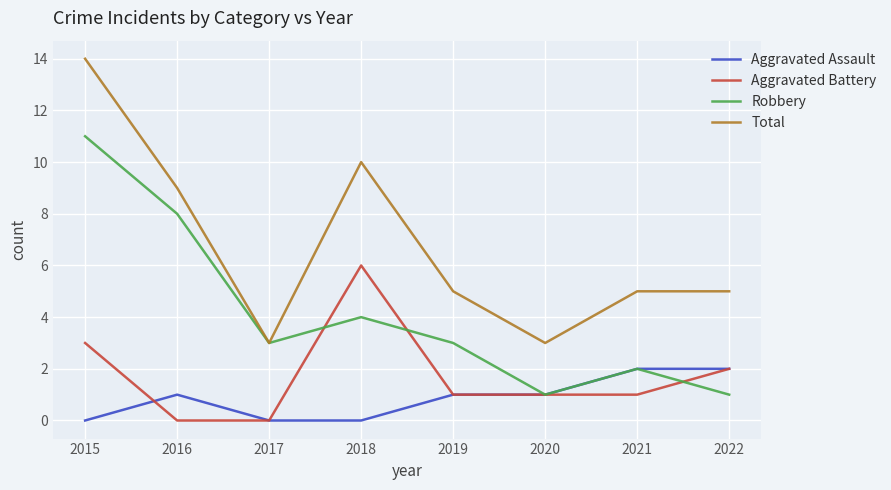

Where is Aggravated Battery nearest to the value 3?

2015